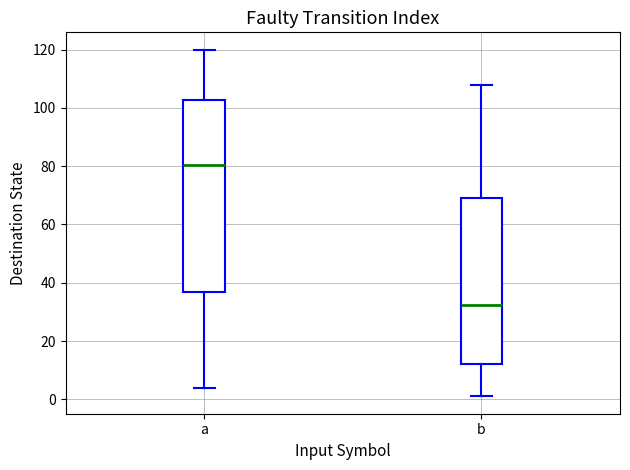

Where does the upper whisker of the box for a end on the y-axis? The values are not printed on the chart, so give them approximately, as read against the axis.

120